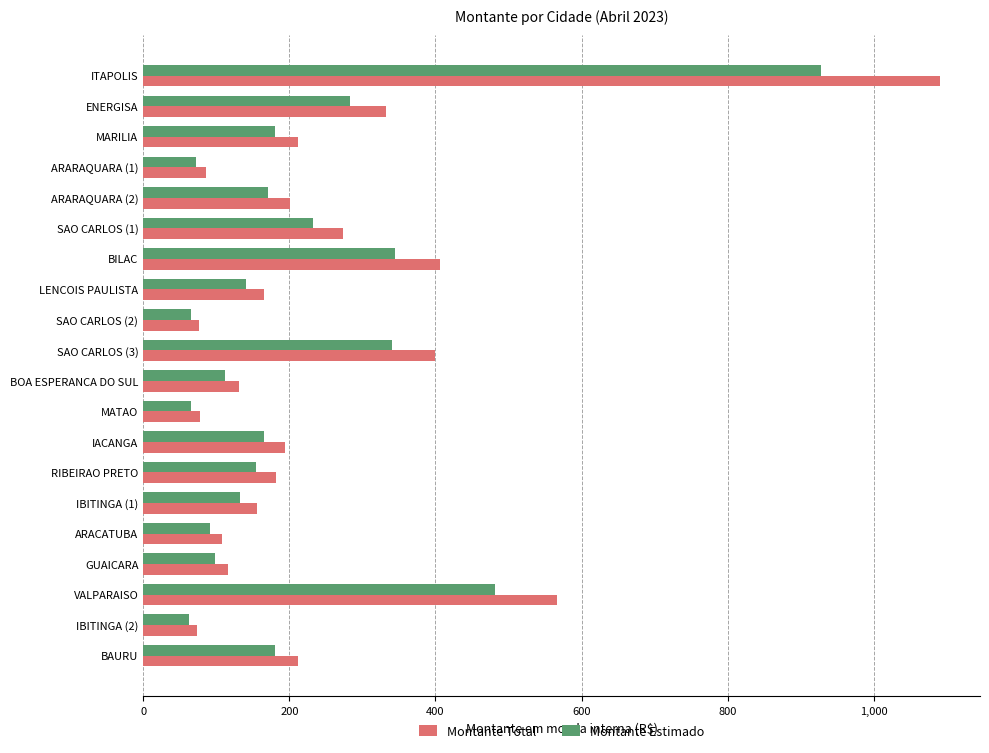

What is the sum of all Montante Total values?

5059.9